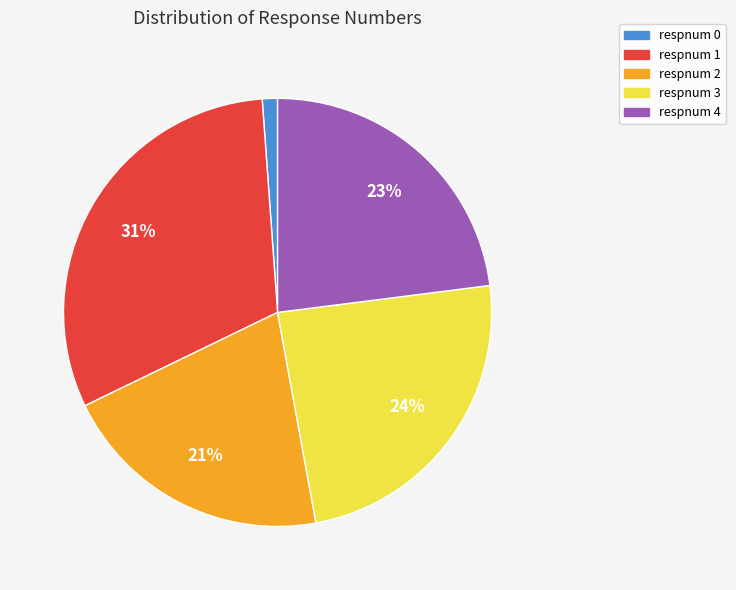

Is respnum 2 the majority of the pie?

No